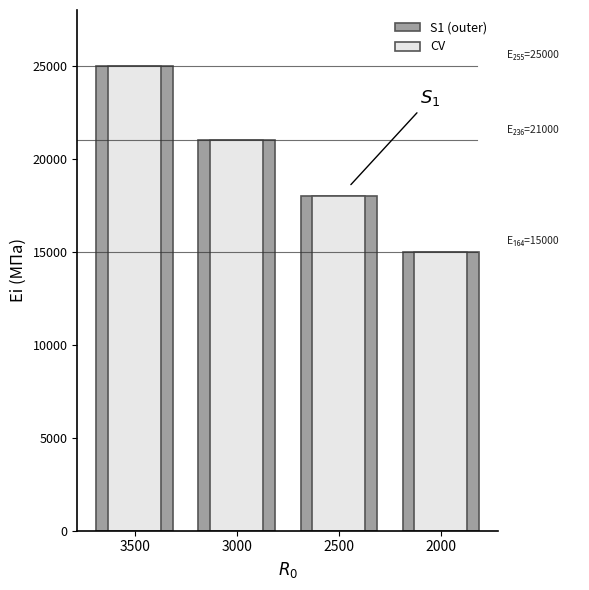

Is the value of CV at 2000 greater than the value of S1 (outer) at 2000?

No